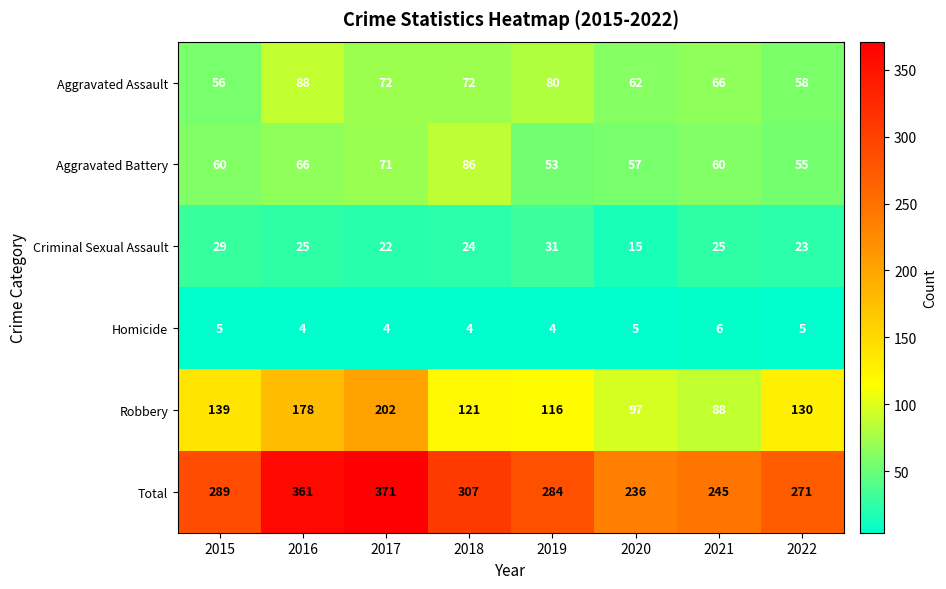

Which series changed the most between 2016 and 2017?

Robbery